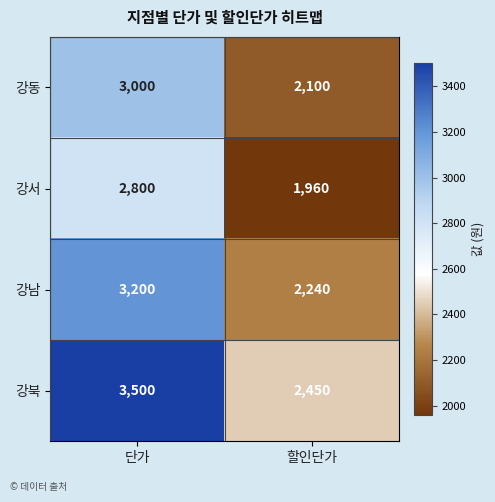

Which series has the largest range (max minus min)?

강북